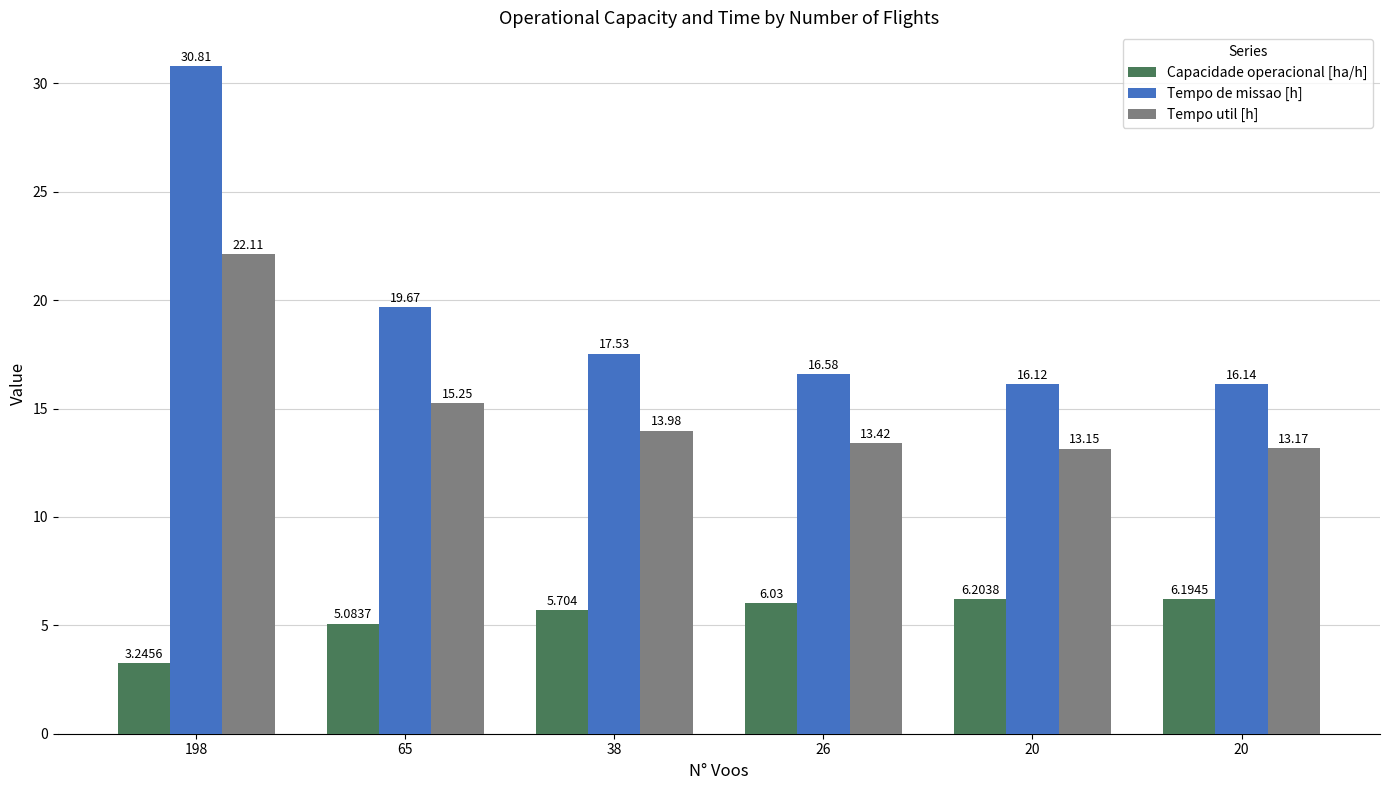

True or false: Capacidade operacional [ha/h] has a value of 3.2 at 20.

False